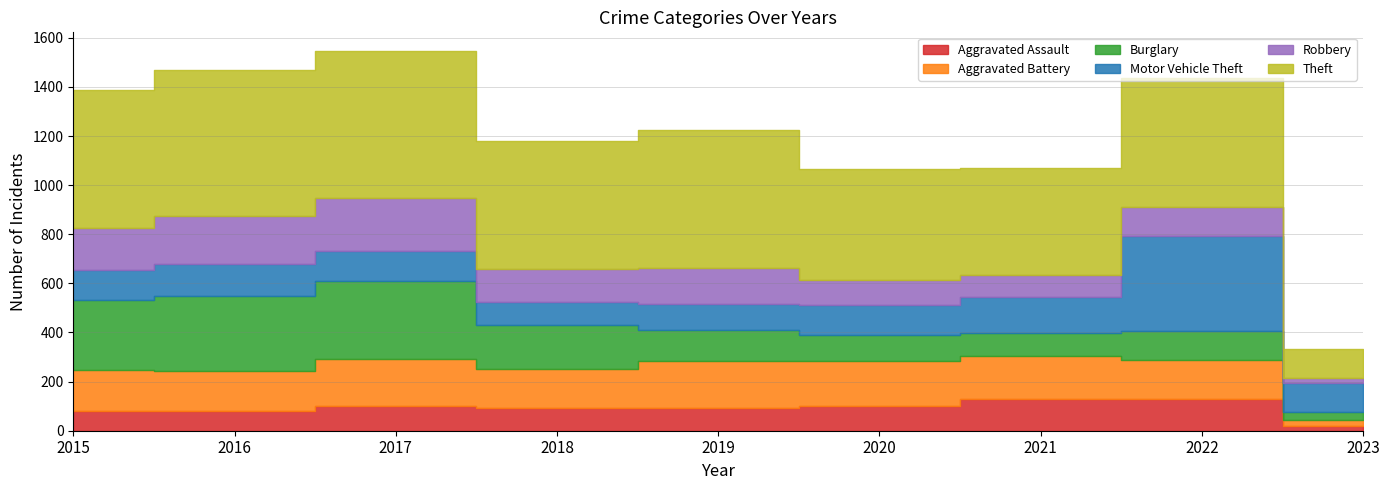

Which category has the highest value across all series?

2017